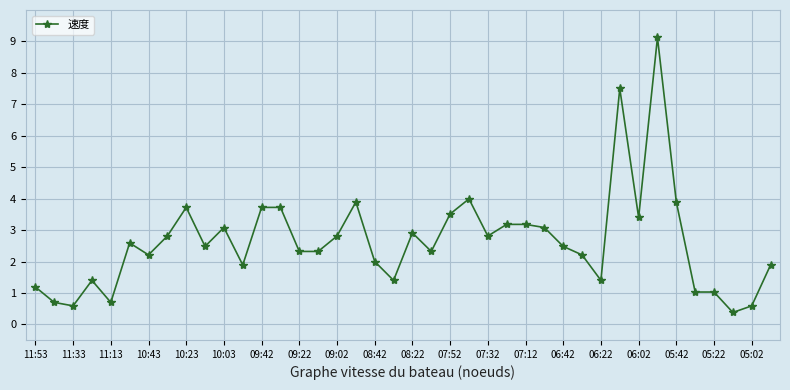

What is the minimum value shown in the chart?

0.4